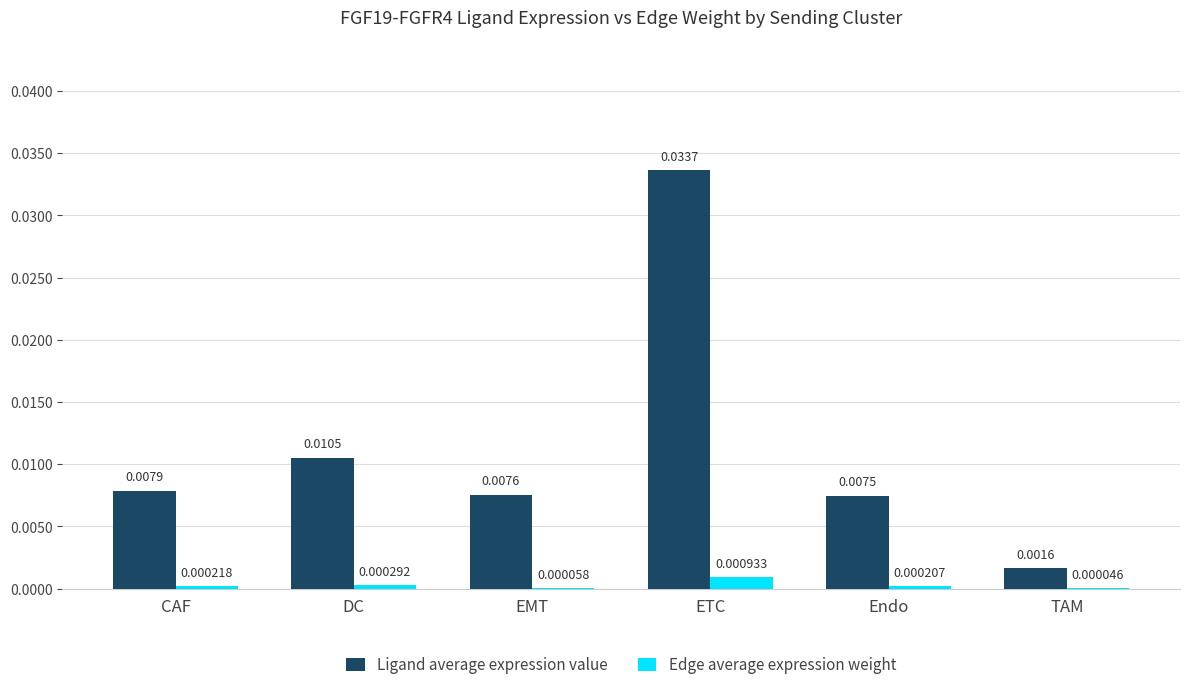

At which category is the sum across all series the highest?

ETC